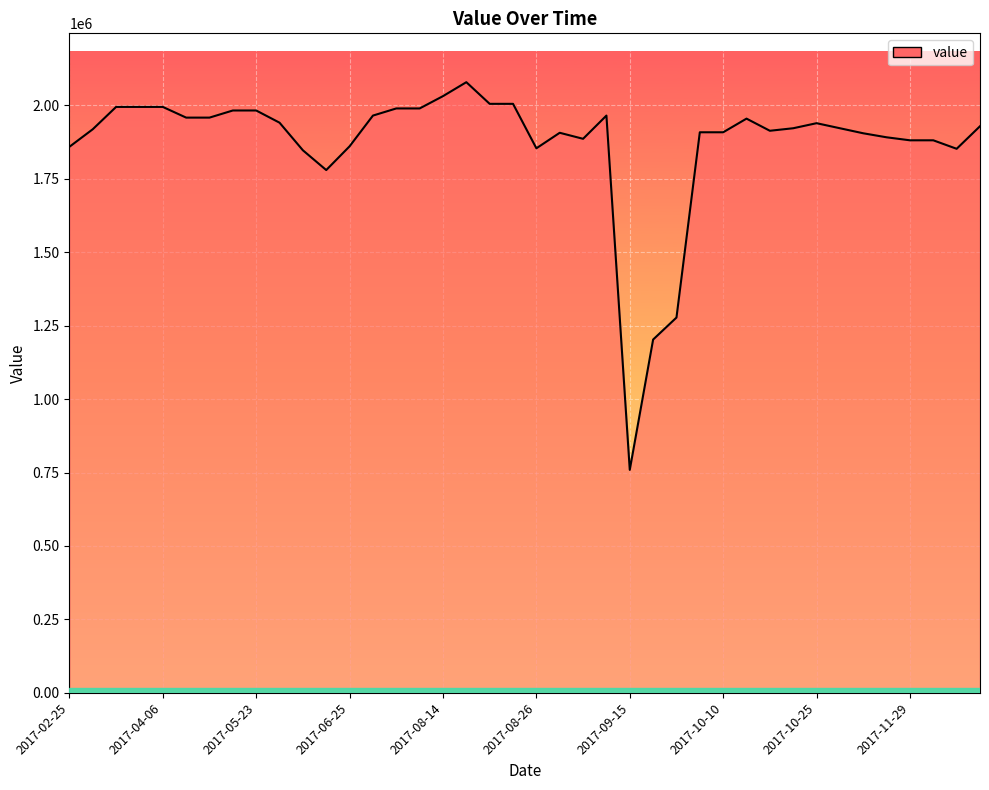

What is the maximum value shown in the chart?

2078761.6